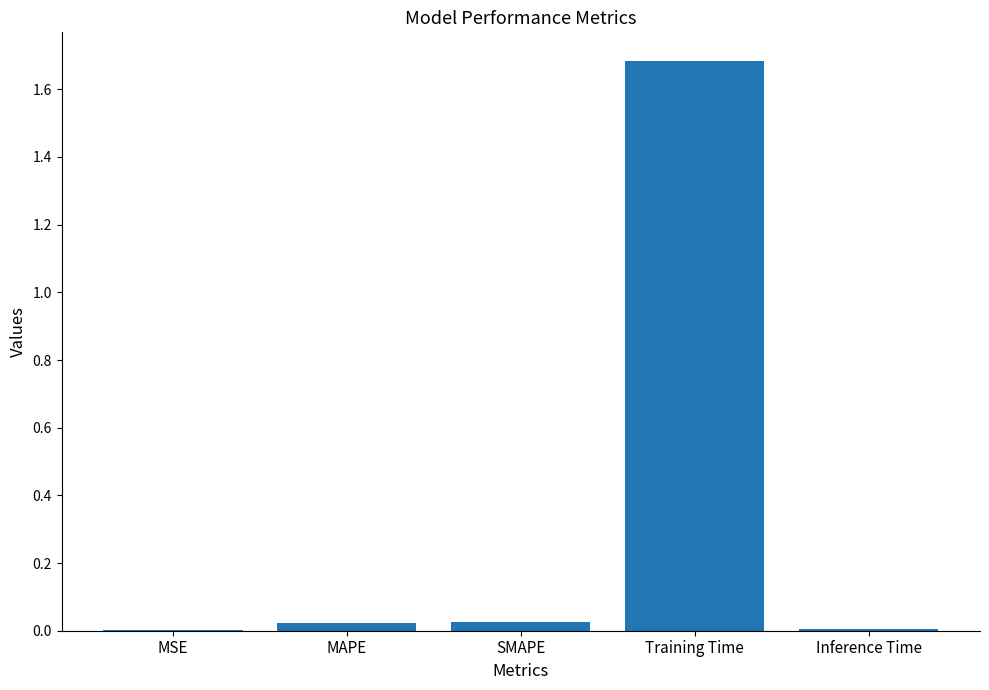

Between Training Time and Inference Time, which is larger?

Training Time